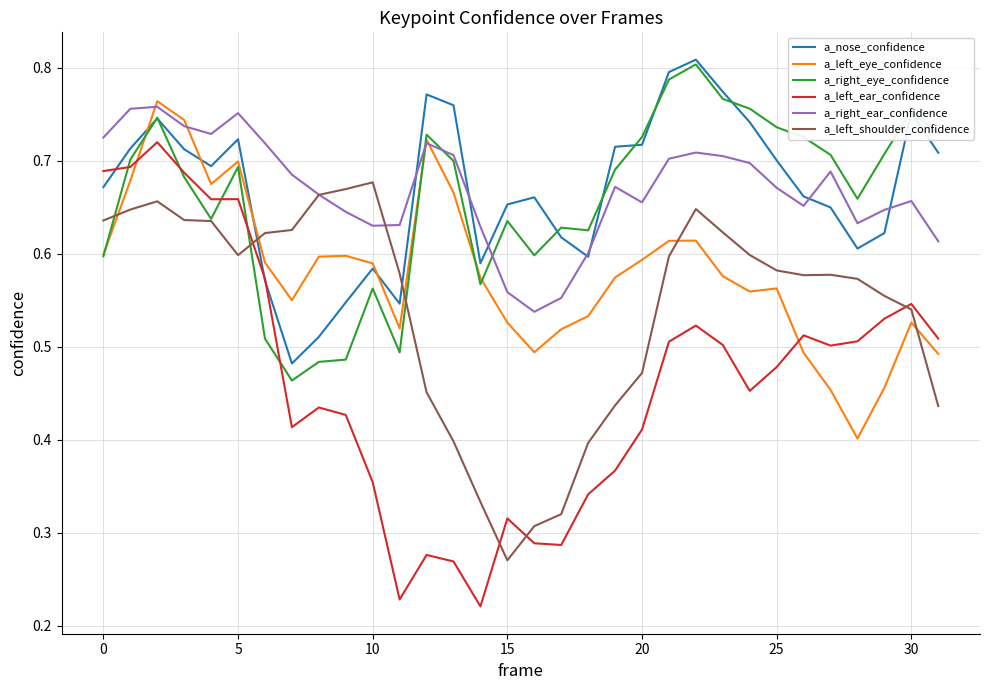

Which series has the widest spread of values?

a_left_ear_confidence